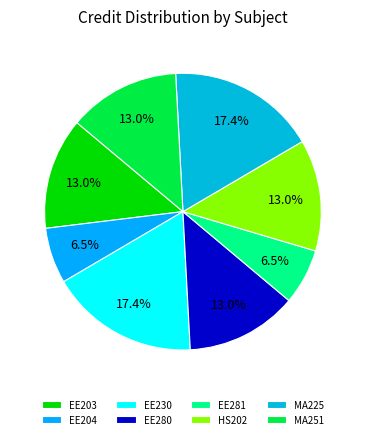

Is there a majority slice in this chart?

No